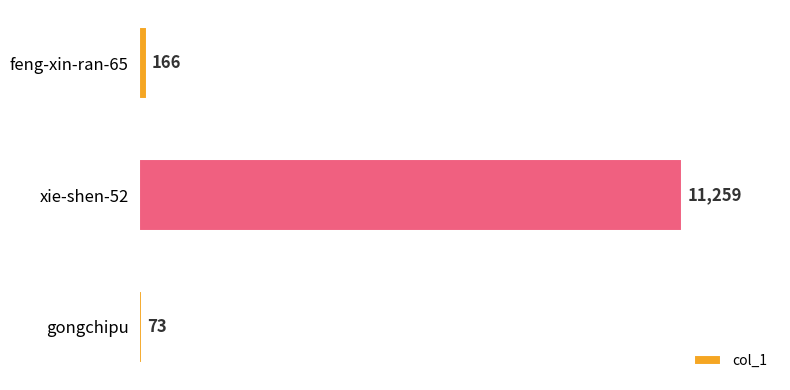

What is the sum of the values at gongchipu and xie-shen-52?

11332